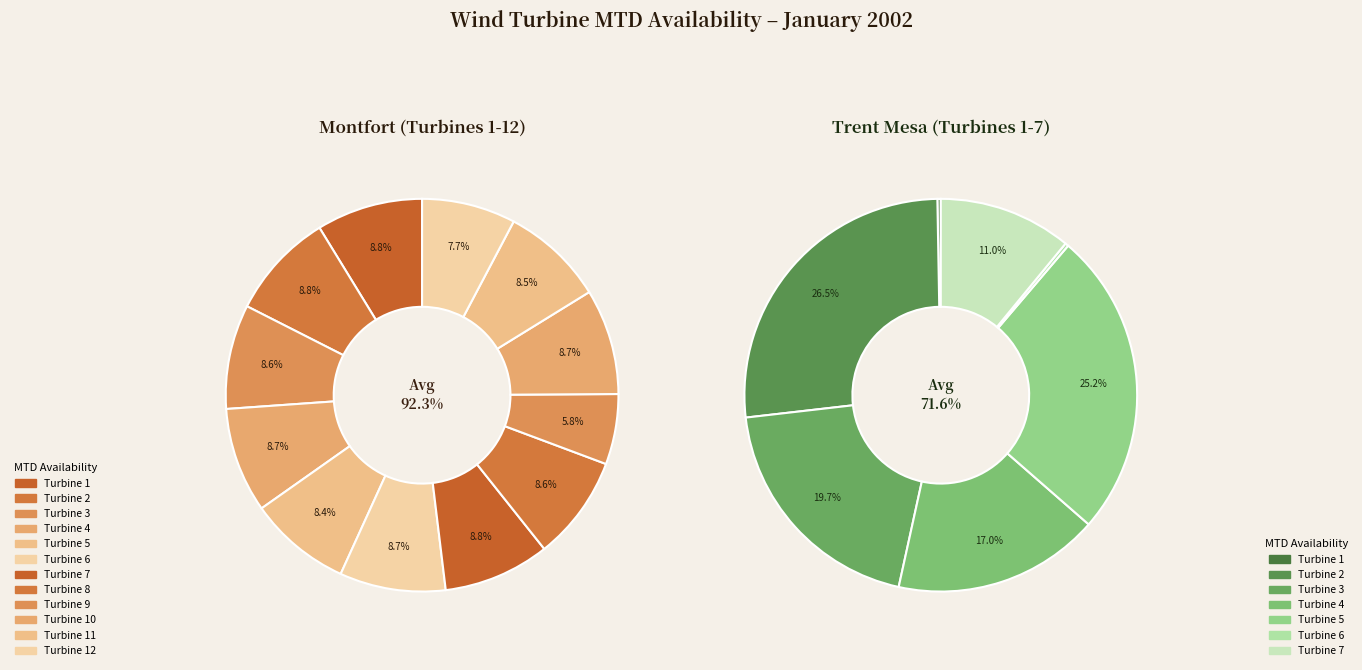

Is Turbine 1 the majority of the pie?

No